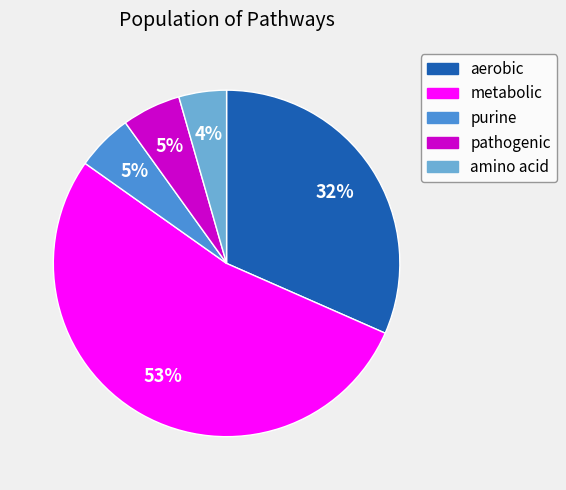

Which category has the biggest portion of the pie?

metabolic